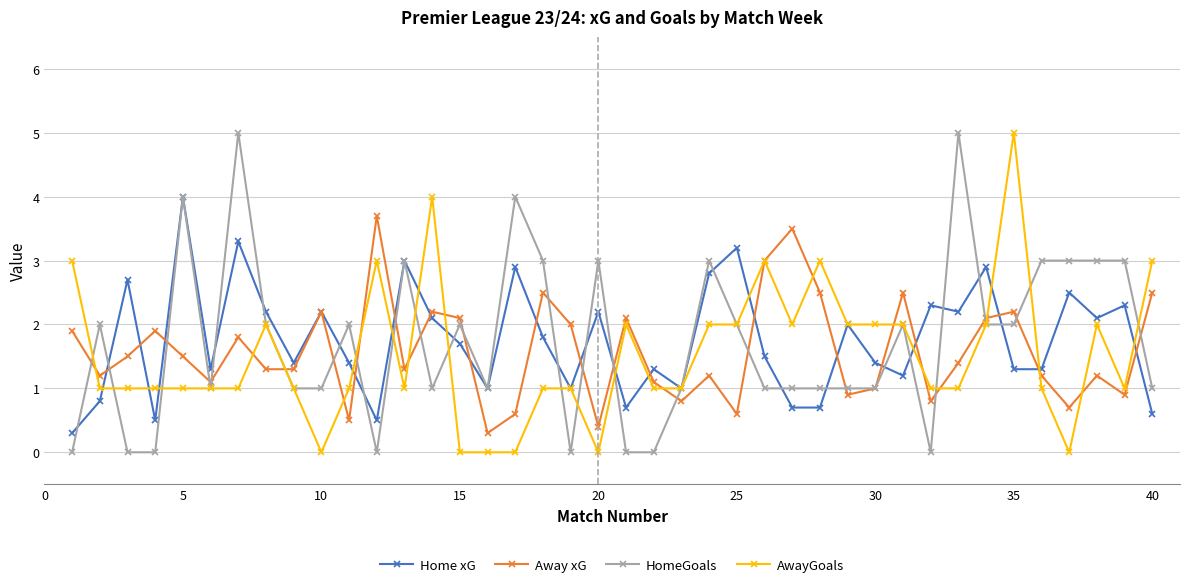

Reading left to right, list all the values displayed in this chart.

Home xG: 0.3	0.8	2.7	0.5	4.0	1.3	3.3	2.2	1.4	2.2	1.4	0.5	3.0	2.1	1.7	1.0	2.9	1.8	1.0	2.2	0.7	1.3	1.0	2.8	3.2	1.5	0.7	0.7	2.0	1.4	1.2	2.3	2.2	2.9	1.3	1.3	2.5	2.1	2.3	0.6
Away xG: 1.9	1.2	1.5	1.9	1.5	1.1	1.8	1.3	1.3	2.2	0.5	3.7	1.3	2.2	2.1	0.3	0.6	2.5	2.0	0.4	2.1	1.1	0.8	1.2	0.6	3.0	3.5	2.5	0.9	1.0	2.5	0.8	1.4	2.1	2.2	1.2	0.7	1.2	0.9	2.5
HomeGoals: 0.0	2.0	0.0	0.0	4.0	1.0	5.0	2.0	1.0	1.0	2.0	0.0	3.0	1.0	2.0	1.0	4.0	3.0	0.0	3.0	0.0	0.0	1.0	3.0	2.0	1.0	1.0	1.0	1.0	1.0	2.0	0.0	5.0	2.0	2.0	3.0	3.0	3.0	3.0	1.0
AwayGoals: 3.0	1.0	1.0	1.0	1.0	1.0	1.0	2.0	1.0	0.0	1.0	3.0	1.0	4.0	0.0	0.0	0.0	1.0	1.0	0.0	2.0	1.0	1.0	2.0	2.0	3.0	2.0	3.0	2.0	2.0	2.0	1.0	1.0	2.0	5.0	1.0	0.0	2.0	1.0	3.0